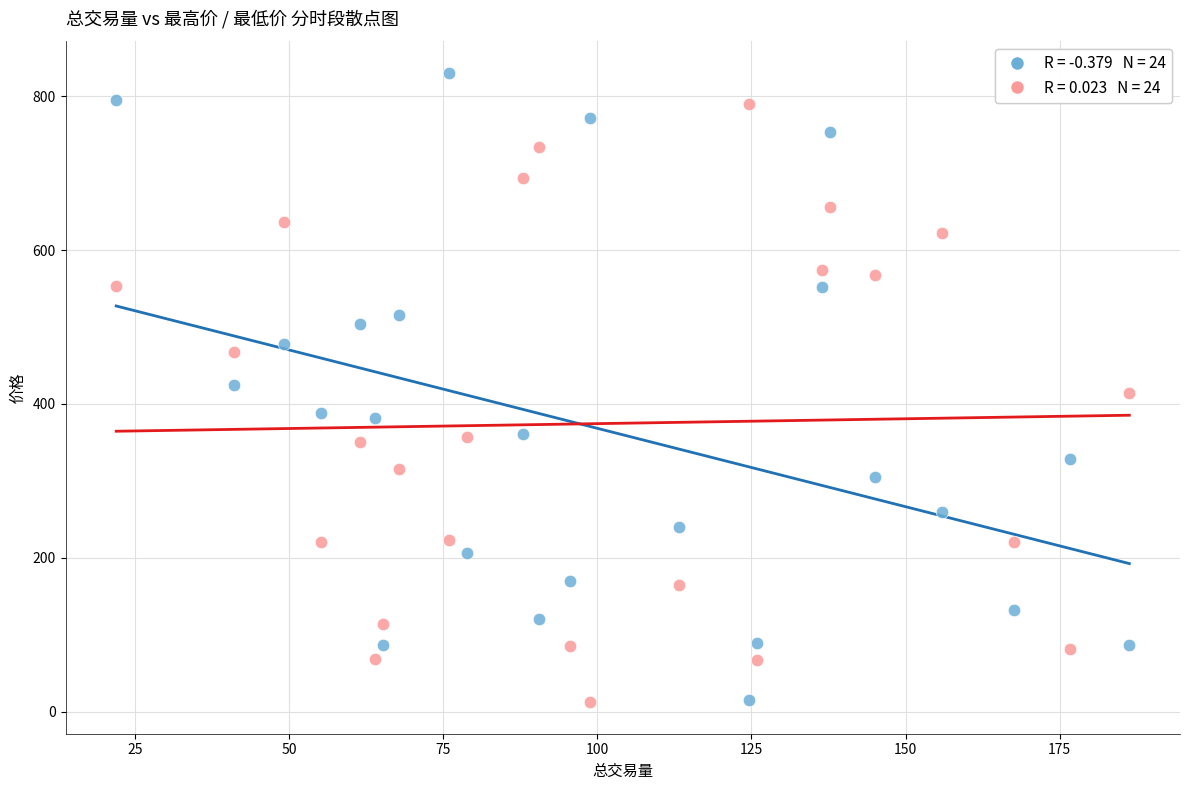

Across all data points, what is the range of X values (max minus min)?

164.4